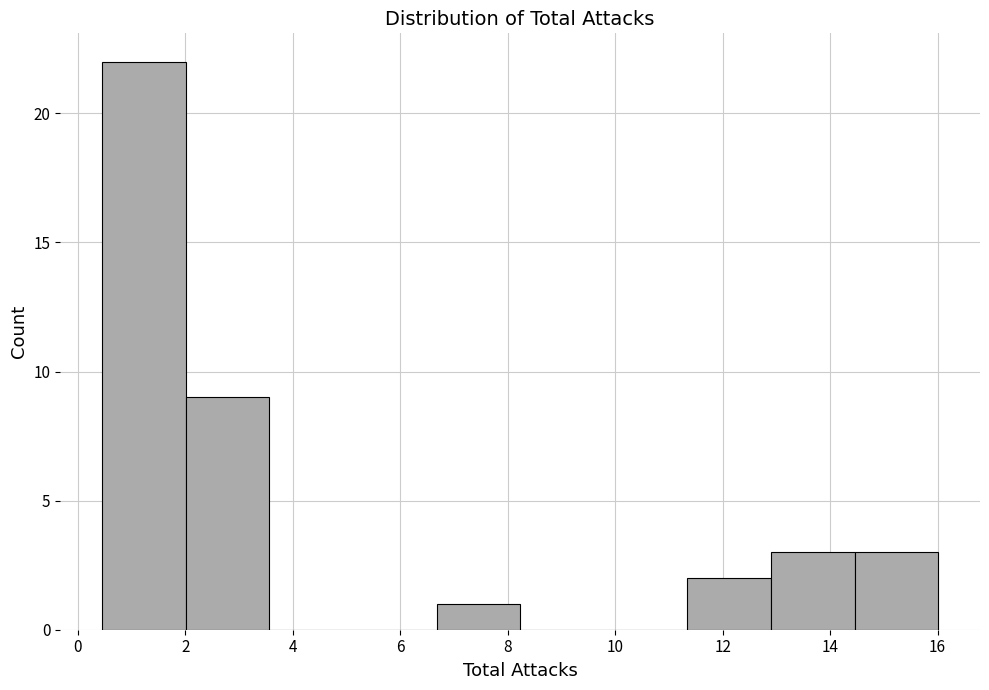

What is the height of the bar covering 14.4 to 16.0 on the x-axis? Neither the bar edges nor the heights are printed on the chart, so give them approximately, as read against the axes.

3